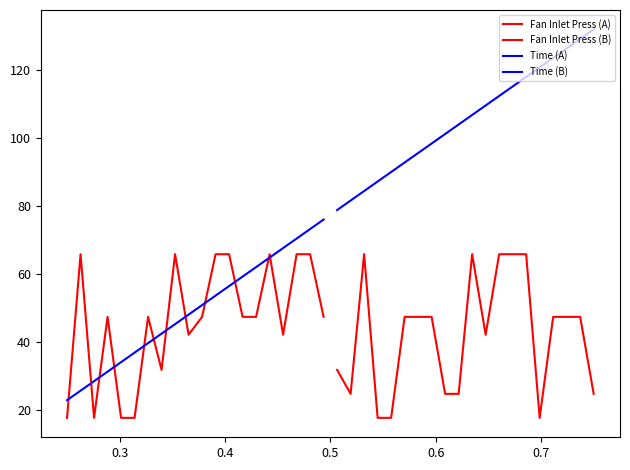

What are all the series names shown in the legend?

Fan Inlet Press (A), Fan Inlet Press (B), Time (A), Time (B)